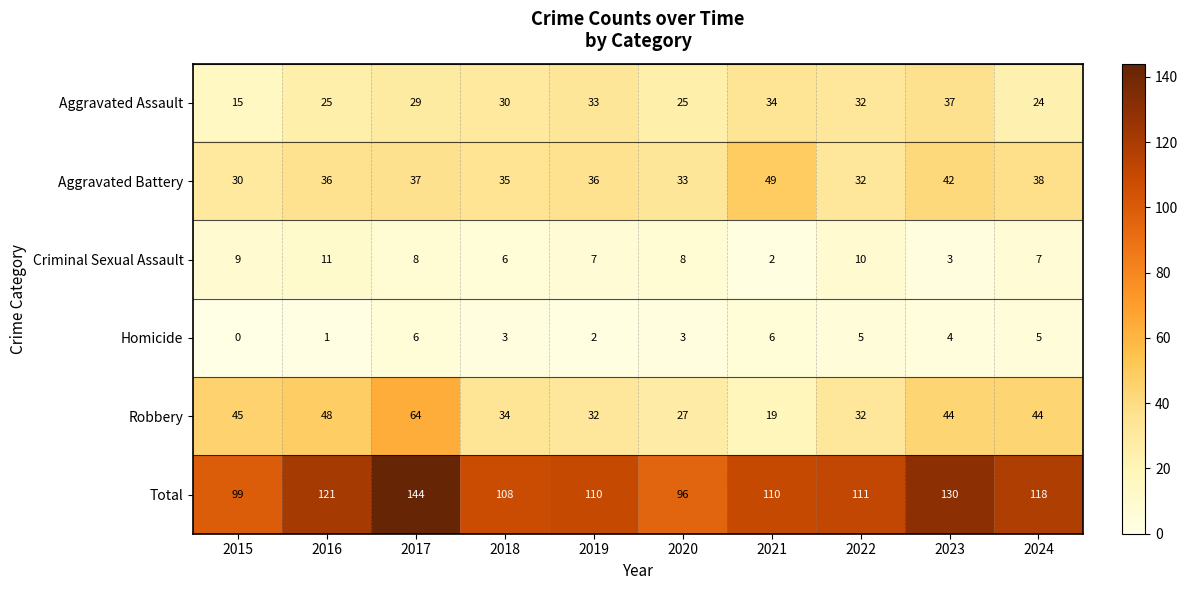

Where is Total nearest to the value 120?

2016